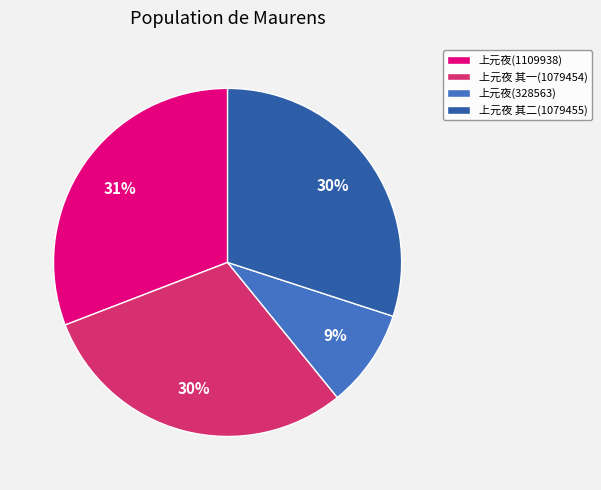

Is it true that 上元夜(328563) is 1% of the pie?

False